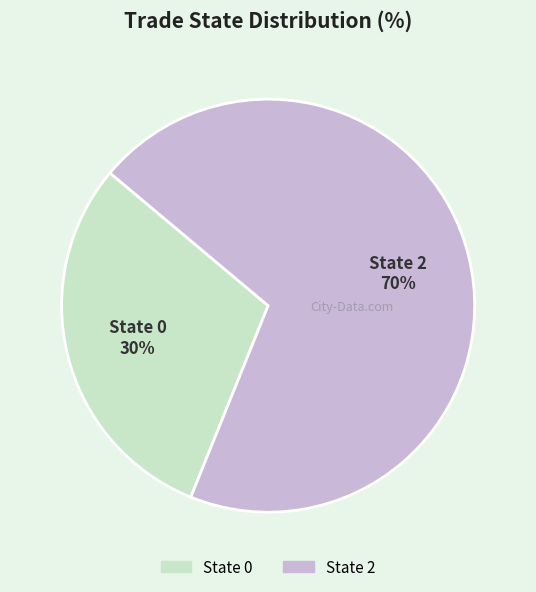

Does any single category account for the majority?

Yes